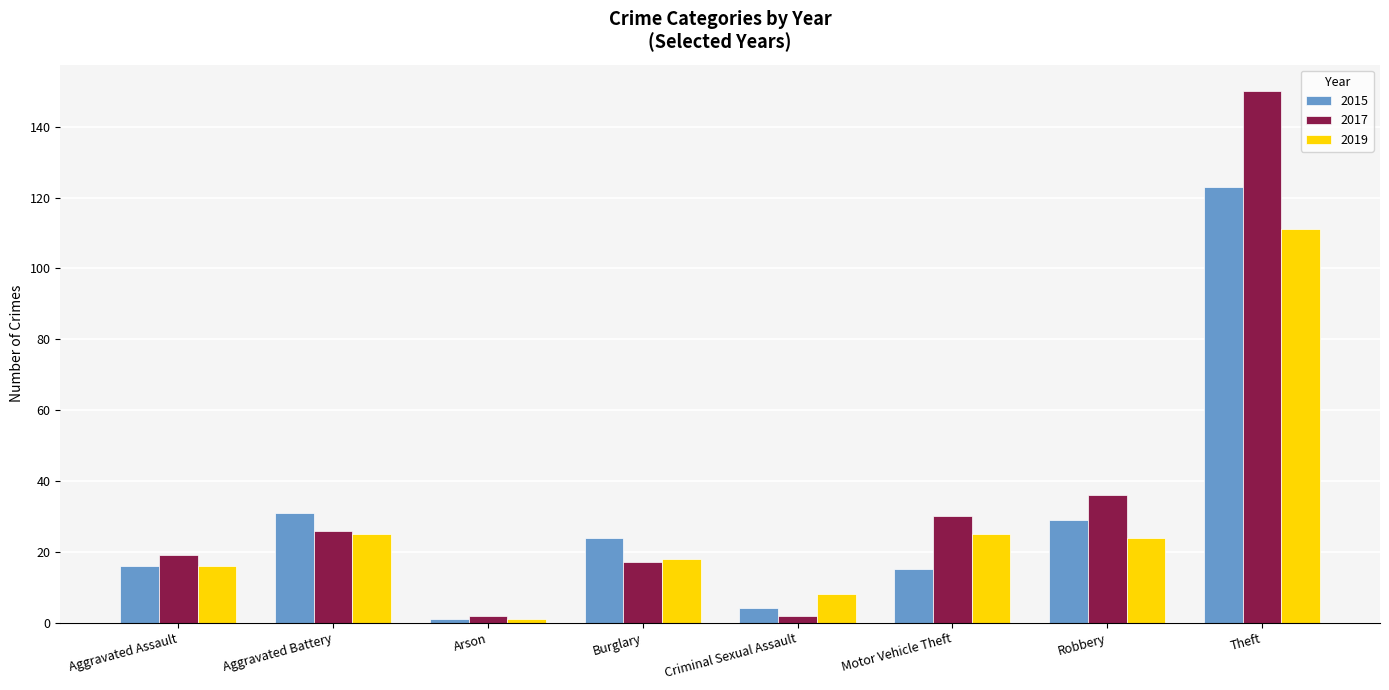

Which series has the widest spread of values?

2017